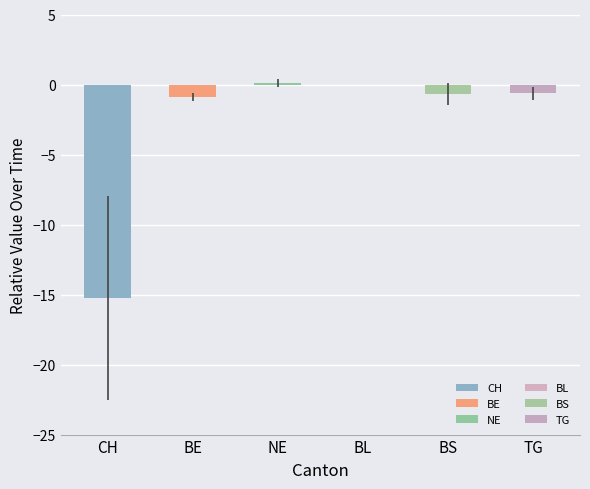

What is the sum of all values?

-17.4